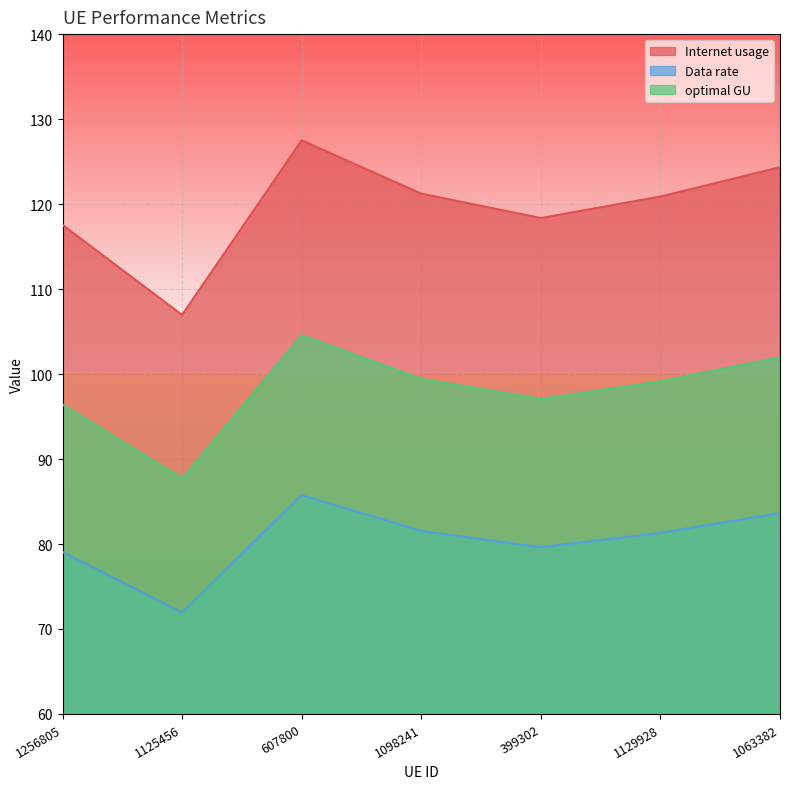

In Data rate, how many points are higher than both neighbors (excluding endpoints)?

1